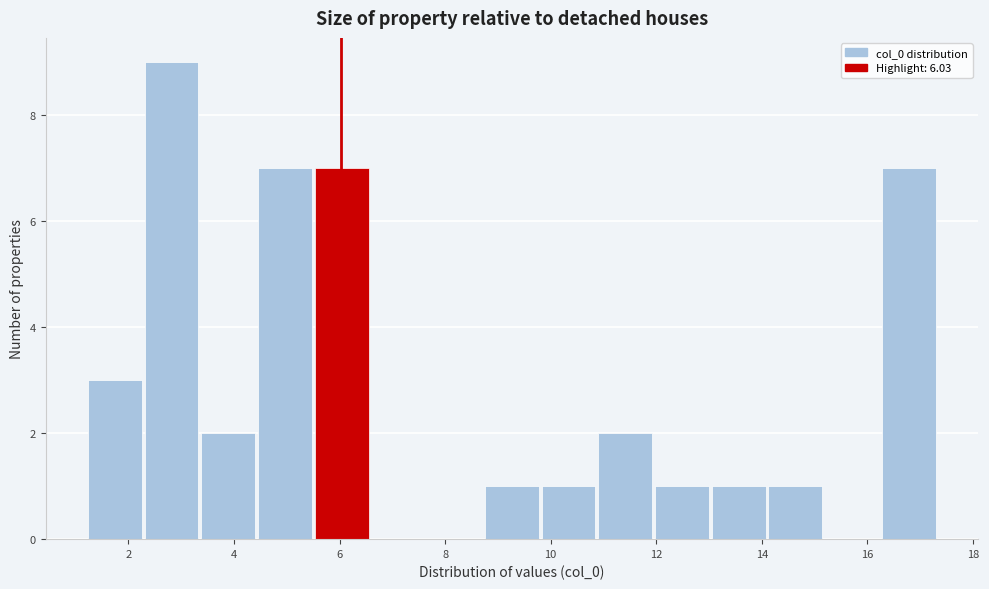

Reading left to right, list every bar in this chart as the range it spans on the x-axis followed by its height. Neither the bar edges nor the heights are printed on the chart, so give them approximately, as read against the axes.

1.2 to 2.4: 3
2.4 to 3.4: 9
3.4 to 4.4: 2
4.4 to 5.6: 7
5.6 to 6.6: 7
6.6 to 7.6: 0
7.6 to 8.8: 0
8.8 to 9.8: 1
9.8 to 11.0: 1
11.0 to 12.0: 2
12.0 to 13.0: 1
13.0 to 14.2: 1
14.2 to 15.2: 1
15.2 to 16.2: 0
16.2 to 17.4: 7